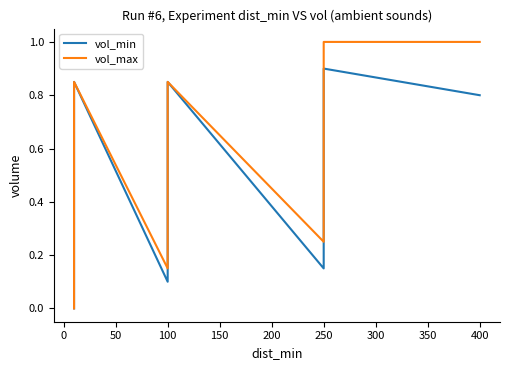

Which series has the widest spread of values?

vol_max